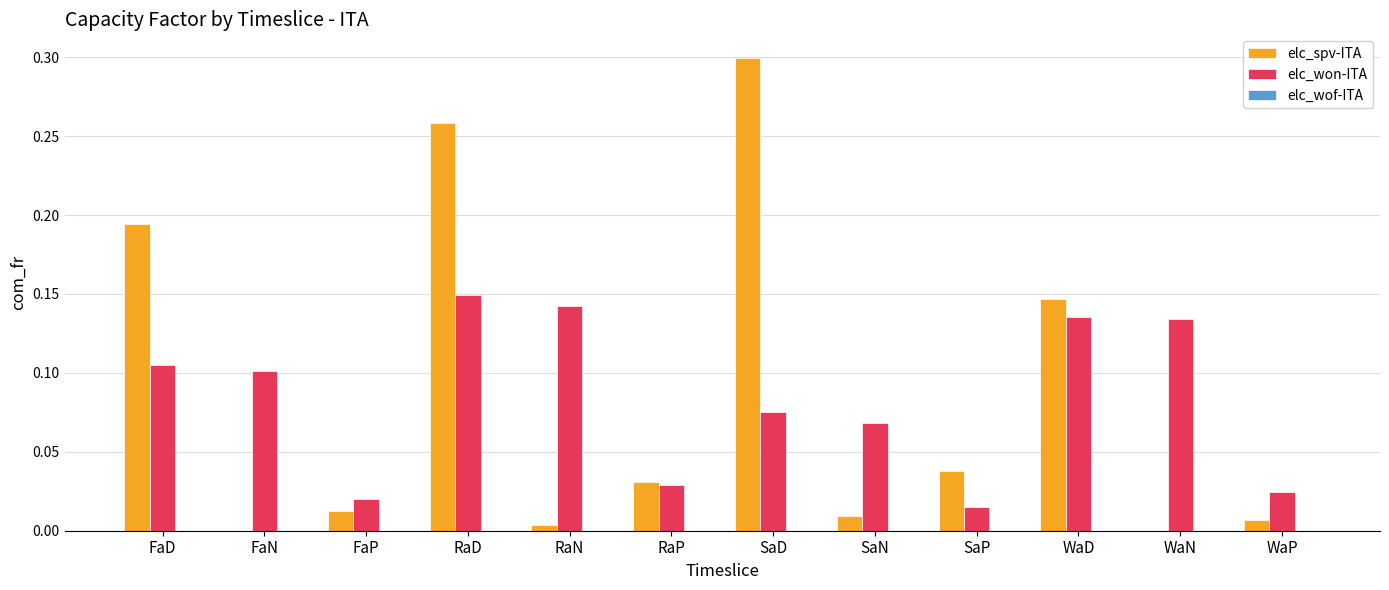

Which series changed the most between FaD and SaD?

elc_spv-ITA